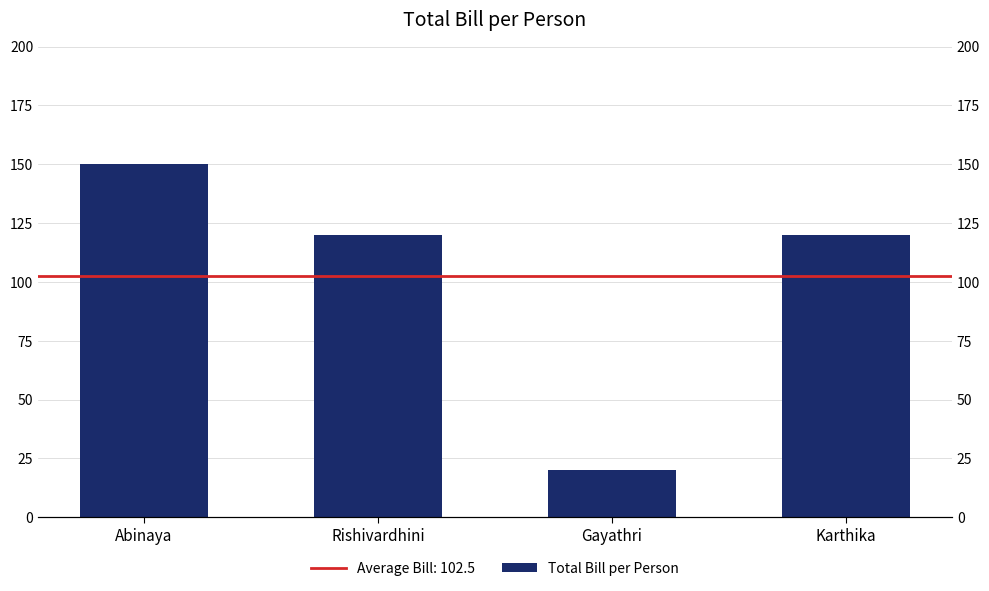

Approximately how many times larger is the value at Rishivardhini compared to Karthika?

1.0